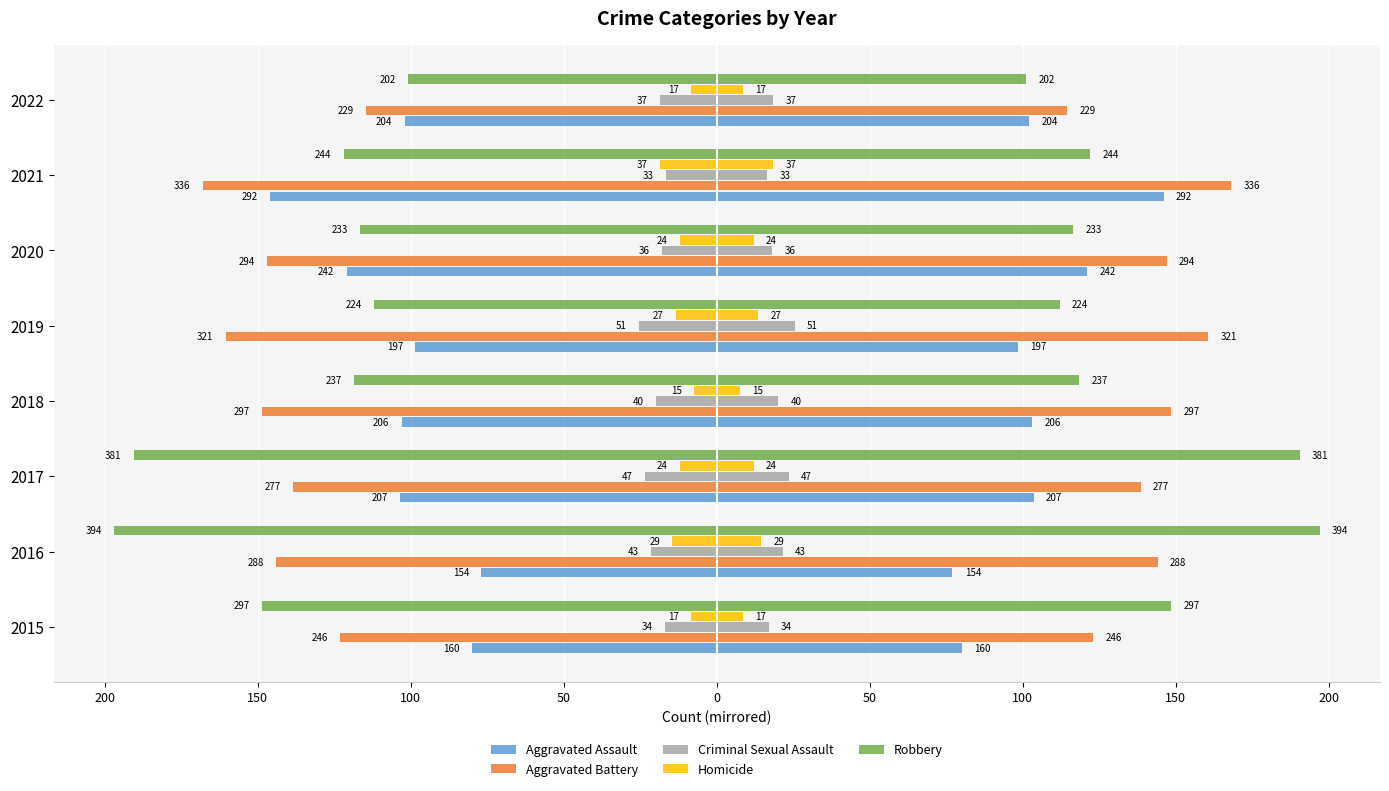

Reading left to right, extract all data points from this chart.

Aggravated Assault: 80.0	77.0	103.5	103.0	98.5	121.0	146.0	102.0
Aggravated Battery: 123.0	144.0	138.5	148.5	160.5	147.0	168.0	114.5
Criminal Sexual Assault: 17.0	21.5	23.5	20.0	25.5	18.0	16.5	18.5
Homicide: 8.5	14.5	12.0	7.5	13.5	12.0	18.5	8.5
Robbery: 148.5	197.0	190.5	118.5	112.0	116.5	122.0	101.0